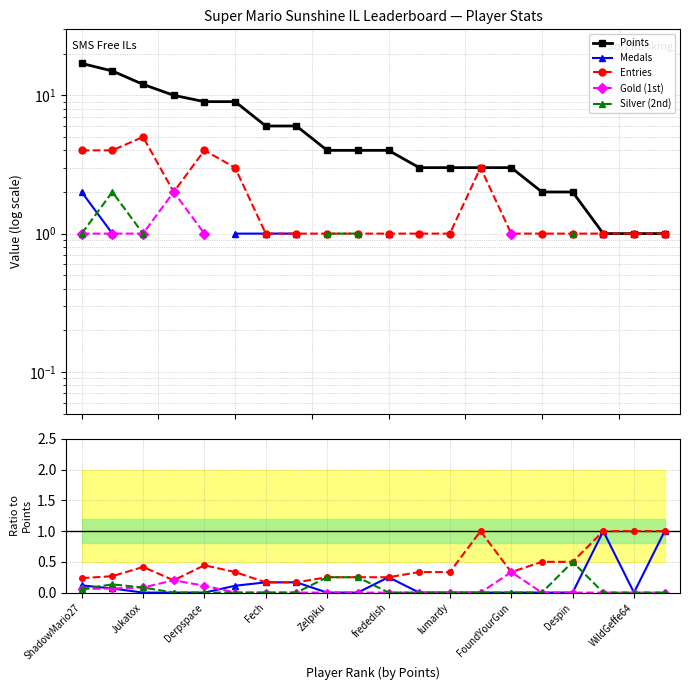

Reading left to right, extract all data points from this chart.

Points: 17.0	15.0	12.0	10.0	9.0	9.0	6.0	6.0	4.0	4.0	4.0	3.0	3.0	3.0	3.0	2.0	2.0	1.0	1.0	1.0
Medals: 0.1	0.1	0.0	0.0	0.0	0.1	0.2	0.2	0.0	0.0	0.2	0.0	0.0	0.0	0.0	0.0	0.0	1.0	0.0	1.0
Entries: 0.2	0.3	0.4	0.2	0.4	0.3	0.2	0.2	0.2	0.2	0.2	0.3	0.3	1.0	0.3	0.5	0.5	1.0	1.0	1.0
Gold (1st): 0.1	0.1	0.1	0.2	0.1	0.0	0.0	0.0	0.0	0.0	0.0	0.0	0.0	0.0	0.3	0.0	0.0	0.0	0.0	0.0
Silver (2nd): 0.1	0.1	0.1	0.0	0.0	0.0	0.0	0.0	0.2	0.2	0.0	0.0	0.0	0.0	0.0	0.0	0.5	0.0	0.0	0.0